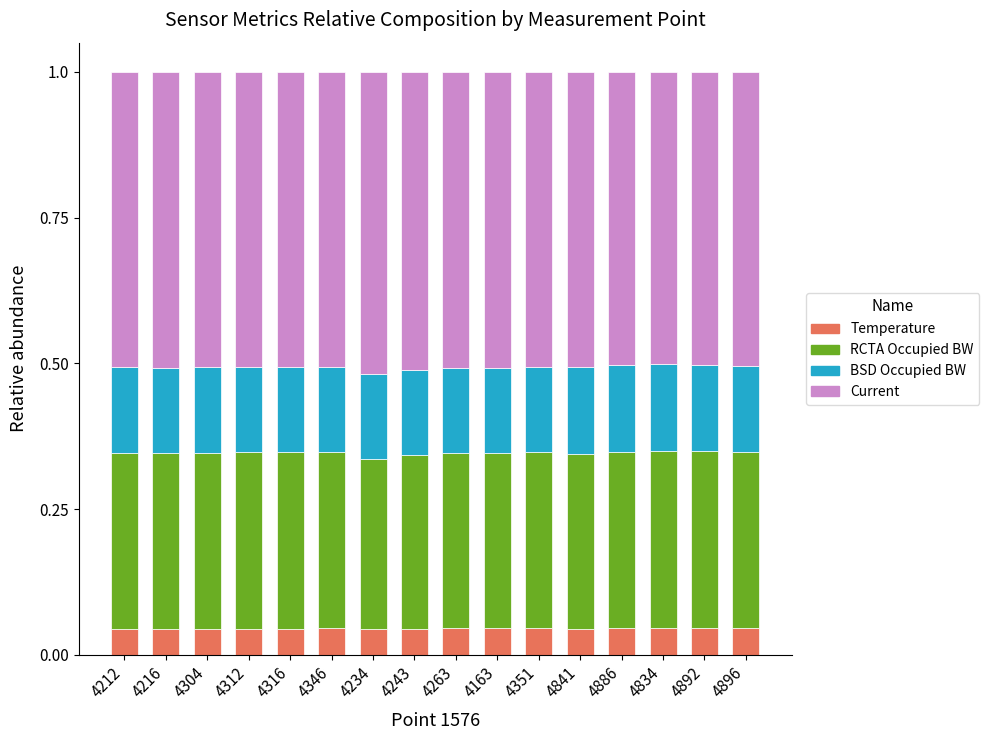

What is the sum of all Temperature values?

0.7